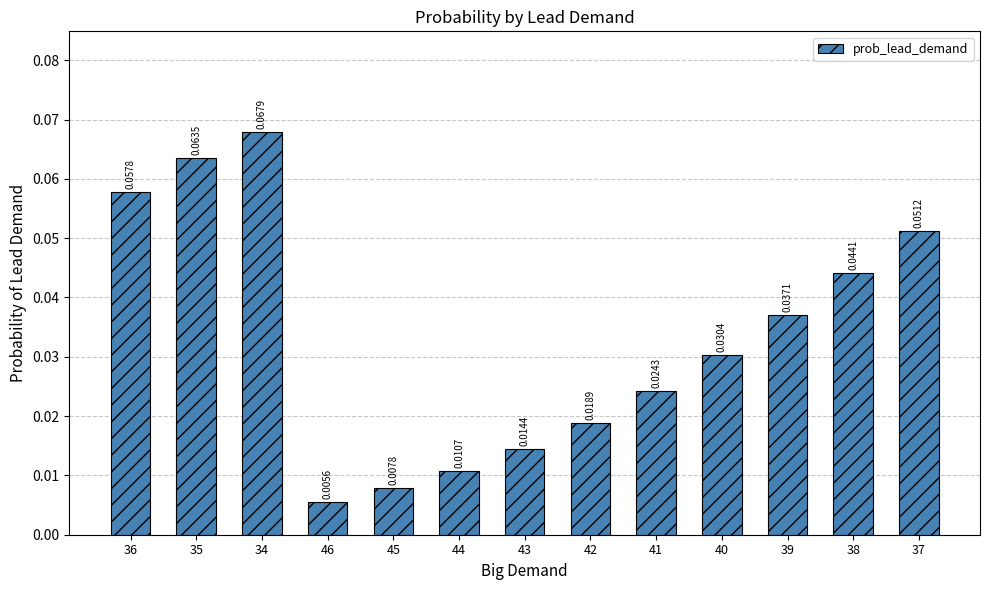

How many bars are there in total?

13